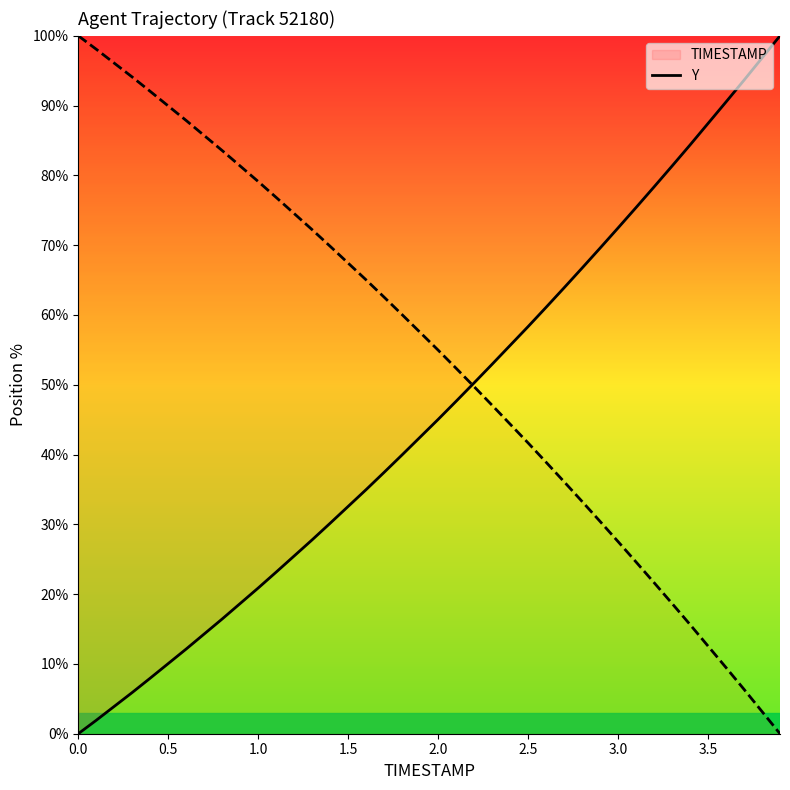

What is the difference between the maximum and minimum values?

100.0